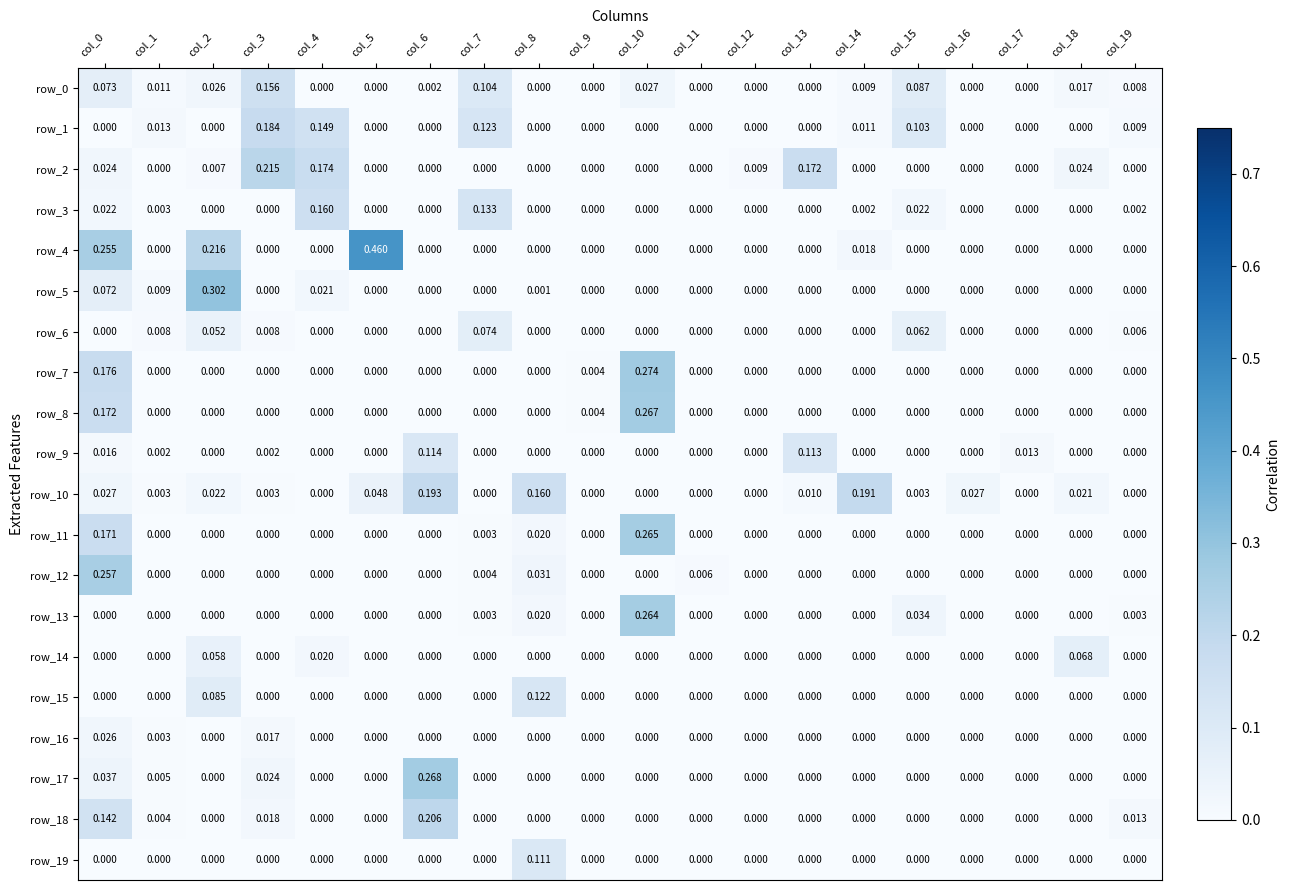

Reading left to right, transcribe all the data shown in this chart.

row_0: 0.1	0.0	0.0	0.2	0.0	0.0	0.0	0.1	0.0	0.0	0.0	0.0	0.0	0.0	0.0	0.1	0.0	0.0	0.0	0.0
row_1: 0.0	0.0	0.0	0.2	0.1	0.0	0.0	0.1	0.0	0.0	0.0	0.0	0.0	0.0	0.0	0.1	0.0	0.0	0.0	0.0
row_2: 0.0	0.0	0.0	0.2	0.2	0.0	0.0	0.0	0.0	0.0	0.0	0.0	0.0	0.2	0.0	0.0	0.0	0.0	0.0	0.0
row_3: 0.0	0.0	0.0	0.0	0.2	0.0	0.0	0.1	0.0	0.0	0.0	0.0	0.0	0.0	0.0	0.0	0.0	0.0	0.0	0.0
row_4: 0.3	0.0	0.2	0.0	0.0	0.5	0.0	0.0	0.0	0.0	0.0	0.0	0.0	0.0	0.0	0.0	0.0	0.0	0.0	0.0
row_5: 0.1	0.0	0.3	0.0	0.0	0.0	0.0	0.0	0.0	0.0	0.0	0.0	0.0	0.0	0.0	0.0	0.0	0.0	0.0	0.0
row_6: 0.0	0.0	0.1	0.0	0.0	0.0	0.0	0.1	0.0	0.0	0.0	0.0	0.0	0.0	0.0	0.1	0.0	0.0	0.0	0.0
row_7: 0.2	0.0	0.0	0.0	0.0	0.0	0.0	0.0	0.0	0.0	0.3	0.0	0.0	0.0	0.0	0.0	0.0	0.0	0.0	0.0
row_8: 0.2	0.0	0.0	0.0	0.0	0.0	0.0	0.0	0.0	0.0	0.3	0.0	0.0	0.0	0.0	0.0	0.0	0.0	0.0	0.0
row_9: 0.0	0.0	0.0	0.0	0.0	0.0	0.1	0.0	0.0	0.0	0.0	0.0	0.0	0.1	0.0	0.0	0.0	0.0	0.0	0.0
row_10: 0.0	0.0	0.0	0.0	0.0	0.0	0.2	0.0	0.2	0.0	0.0	0.0	0.0	0.0	0.2	0.0	0.0	0.0	0.0	0.0
row_11: 0.2	0.0	0.0	0.0	0.0	0.0	0.0	0.0	0.0	0.0	0.3	0.0	0.0	0.0	0.0	0.0	0.0	0.0	0.0	0.0
row_12: 0.3	0.0	0.0	0.0	0.0	0.0	0.0	0.0	0.0	0.0	0.0	0.0	0.0	0.0	0.0	0.0	0.0	0.0	0.0	0.0
row_13: 0.0	0.0	0.0	0.0	0.0	0.0	0.0	0.0	0.0	0.0	0.3	0.0	0.0	0.0	0.0	0.0	0.0	0.0	0.0	0.0
row_14: 0.0	0.0	0.1	0.0	0.0	0.0	0.0	0.0	0.0	0.0	0.0	0.0	0.0	0.0	0.0	0.0	0.0	0.0	0.1	0.0
row_15: 0.0	0.0	0.1	0.0	0.0	0.0	0.0	0.0	0.1	0.0	0.0	0.0	0.0	0.0	0.0	0.0	0.0	0.0	0.0	0.0
row_16: 0.0	0.0	0.0	0.0	0.0	0.0	0.0	0.0	0.0	0.0	0.0	0.0	0.0	0.0	0.0	0.0	0.0	0.0	0.0	0.0
row_17: 0.0	0.0	0.0	0.0	0.0	0.0	0.3	0.0	0.0	0.0	0.0	0.0	0.0	0.0	0.0	0.0	0.0	0.0	0.0	0.0
row_18: 0.1	0.0	0.0	0.0	0.0	0.0	0.2	0.0	0.0	0.0	0.0	0.0	0.0	0.0	0.0	0.0	0.0	0.0	0.0	0.0
row_19: 0.0	0.0	0.0	0.0	0.0	0.0	0.0	0.0	0.1	0.0	0.0	0.0	0.0	0.0	0.0	0.0	0.0	0.0	0.0	0.0